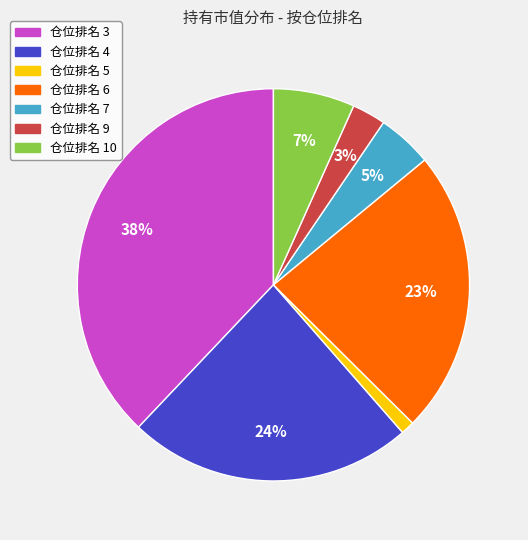

Is 仓位排名 7 the majority of the pie?

No